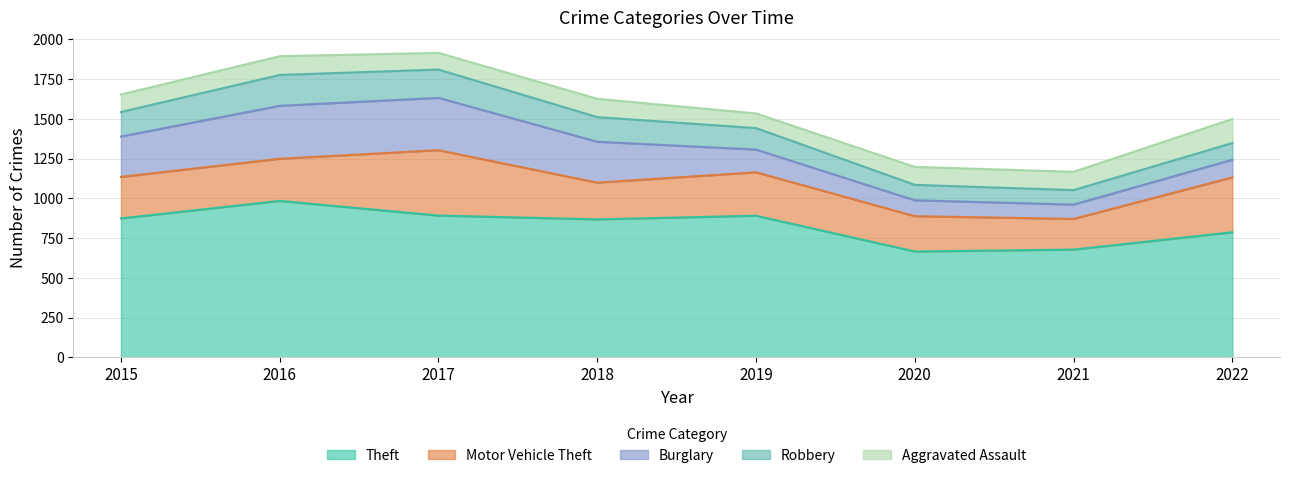

At which category does Robbery reach its first local valley?

2021